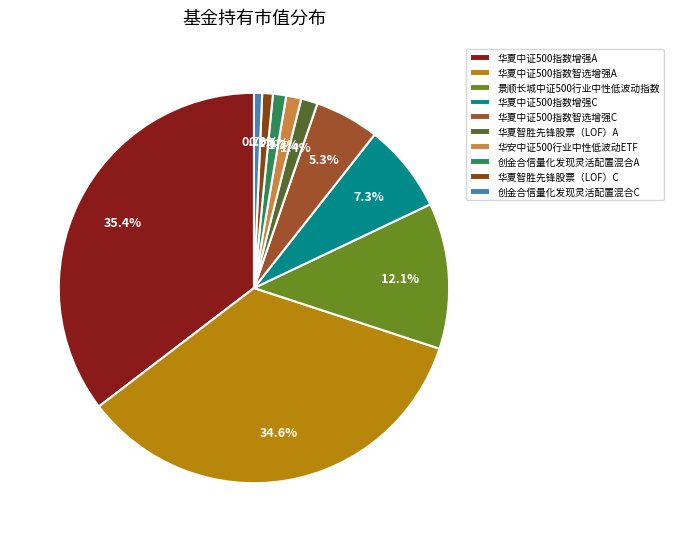

What is the largest slice in the pie chart?

华夏中证500指数增强A